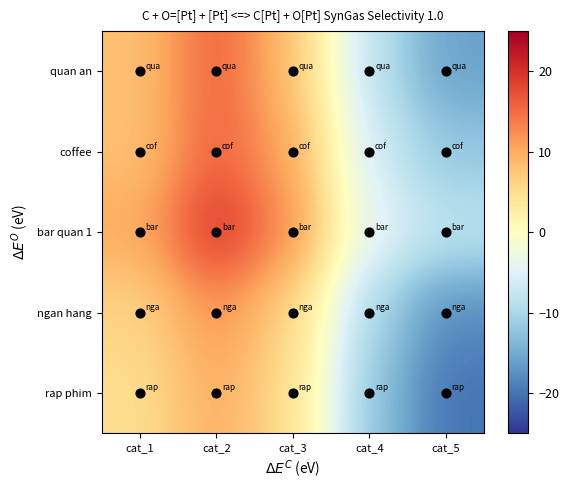

What is the smallest value displayed?

-20